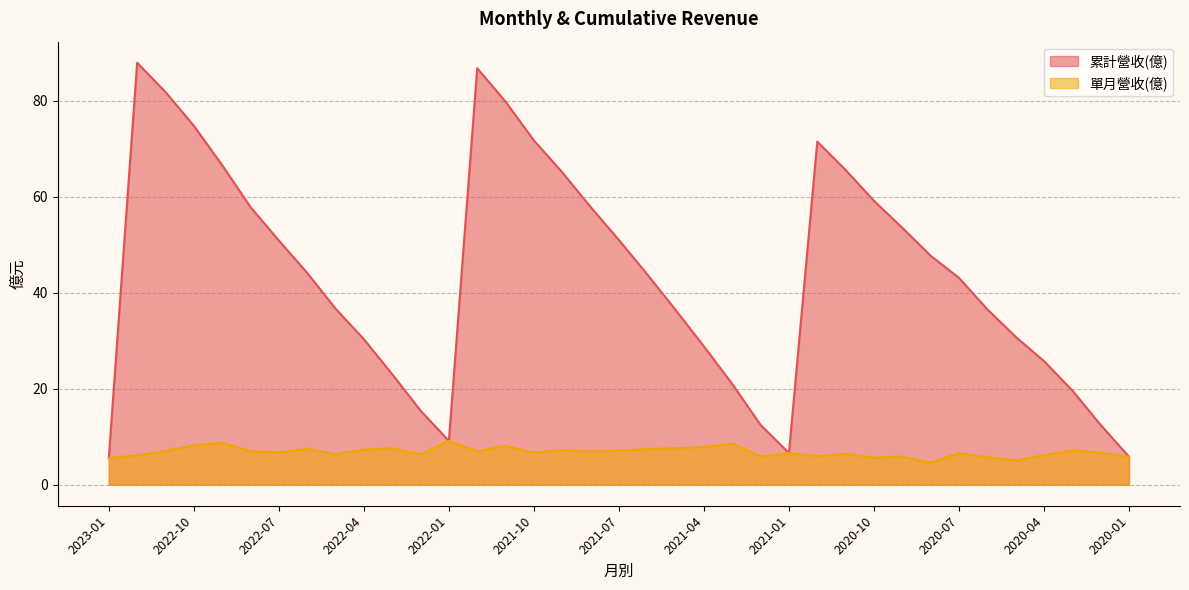

Reading left to right, list all the values displayed in this chart.

累計營收(億): 2023-01=5.5	2022-12=88.0	2022-11=81.9	2022-10=74.8	2022-09=66.6	2022-08=57.9	2022-07=50.9	2022-06=44.2	2022-05=36.7	2022-04=30.3	2022-03=23.0	2022-02=15.4	2022-01=9.1	2021-12=86.8	2021-11=79.9	2021-10=71.8	2021-09=65.1	2021-08=57.9	2021-07=51.0	2021-06=43.9	2021-05=36.4	2021-04=28.8	2021-03=21.0	2021-02=12.4	2021-01=6.6	2020-12=71.5	2020-11=65.6	2020-10=59.2	2020-09=53.6	2020-08=47.7	2020-07=43.1	2020-06=36.6	2020-05=30.8	2020-04=25.8	2020-03=19.6	2020-02=12.4	2020-01=5.8
單月營收(億): 2023-01=5.5	2022-12=6.1	2022-11=7.0	2022-10=8.2	2022-09=8.7	2022-08=7.0	2022-07=6.7	2022-06=7.5	2022-05=6.4	2022-04=7.3	2022-03=7.6	2022-02=6.3	2022-01=9.1	2021-12=7.0	2021-11=8.1	2021-10=6.7	2021-09=7.2	2021-08=6.9	2021-07=7.2	2021-06=7.4	2021-05=7.6	2021-04=7.8	2021-03=8.6	2021-02=5.8	2021-01=6.6	2020-12=5.9	2020-11=6.4	2020-10=5.6	2020-09=5.8	2020-08=4.6	2020-07=6.6	2020-06=5.7	2020-05=5.1	2020-04=6.1	2020-03=7.2	2020-02=6.6	2020-01=5.8